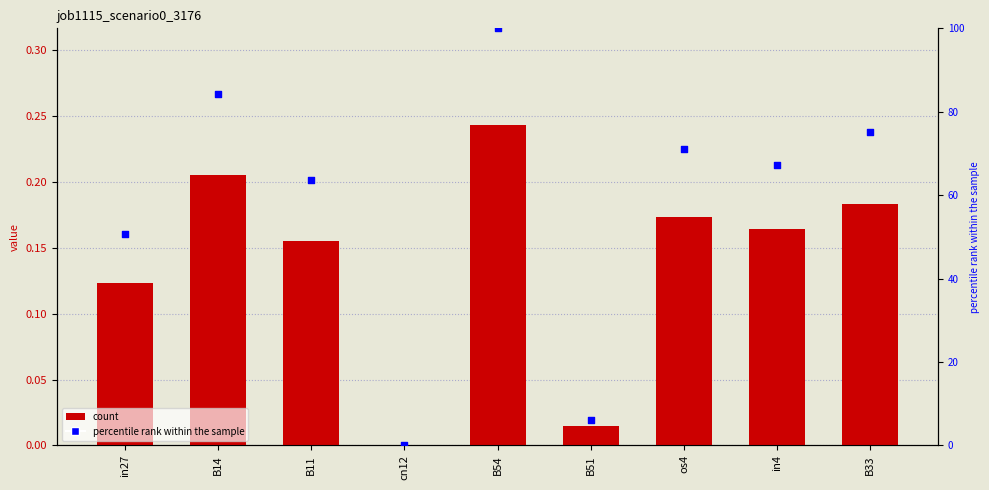

Is the value of job1115_scenario0_3176 at os4 greater than the value of percentile rank within the sample at B11?

No